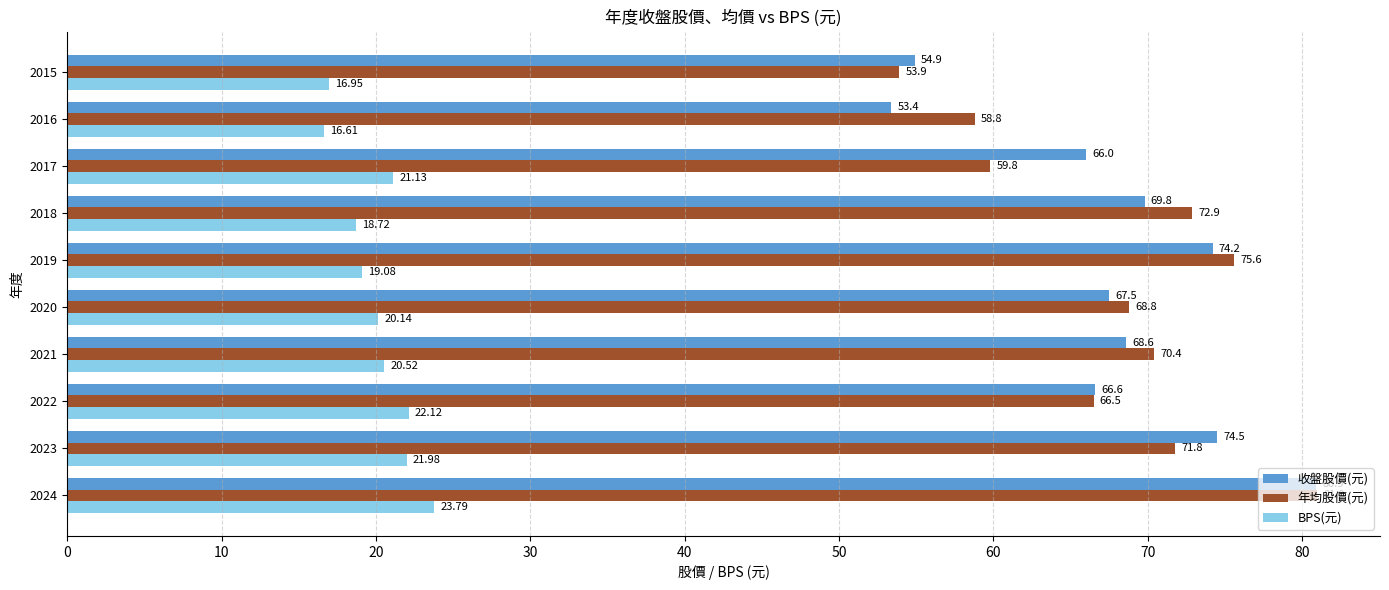

Rank the series by their maximum value, from highest to lowest.

年均股價(元), 收盤股價(元), BPS(元)